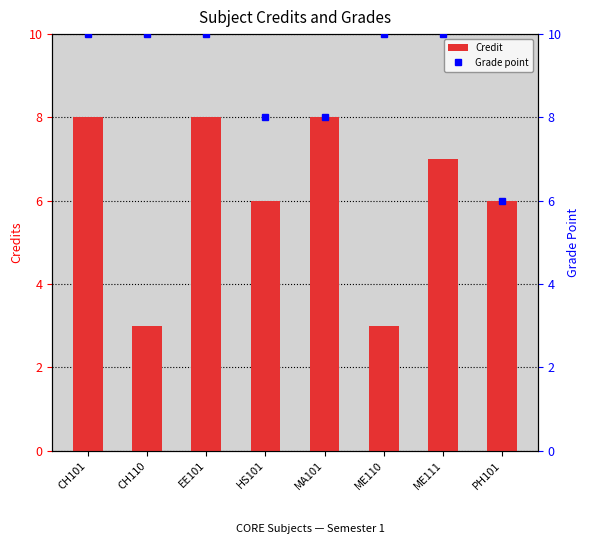

What is the label of the 5th bar from the left?

MA101